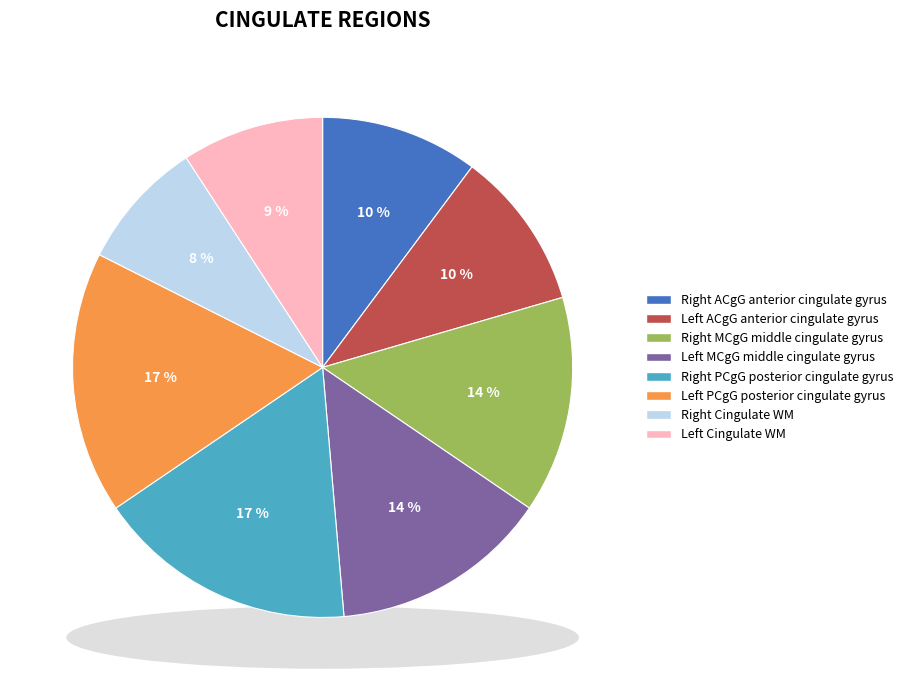

Count the number of slices in the pie.

8